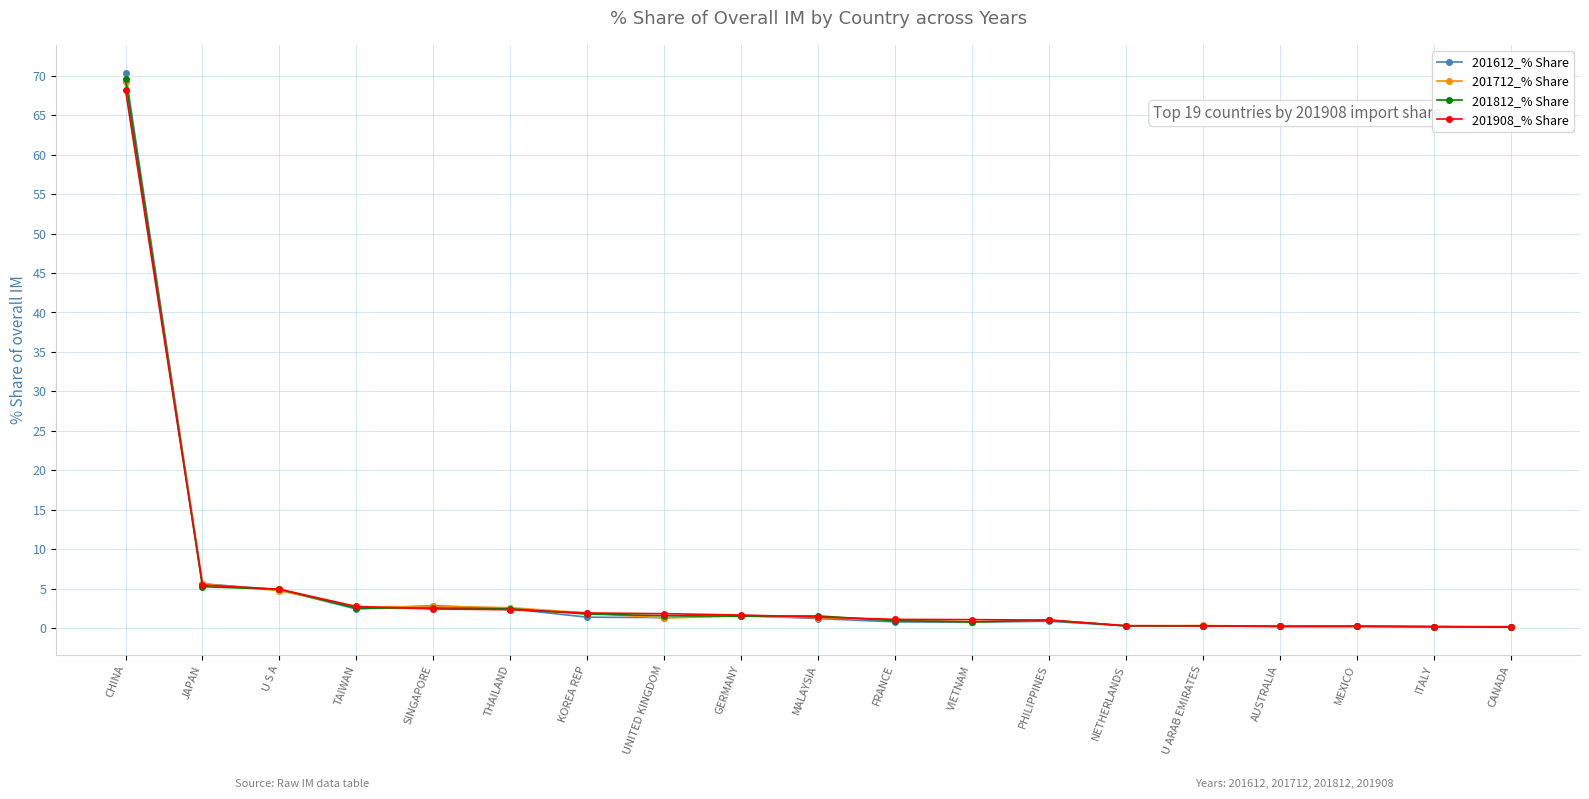

After their last crossing, which series has the higher values: 201712_% Share or 201812_% Share?

201712_% Share